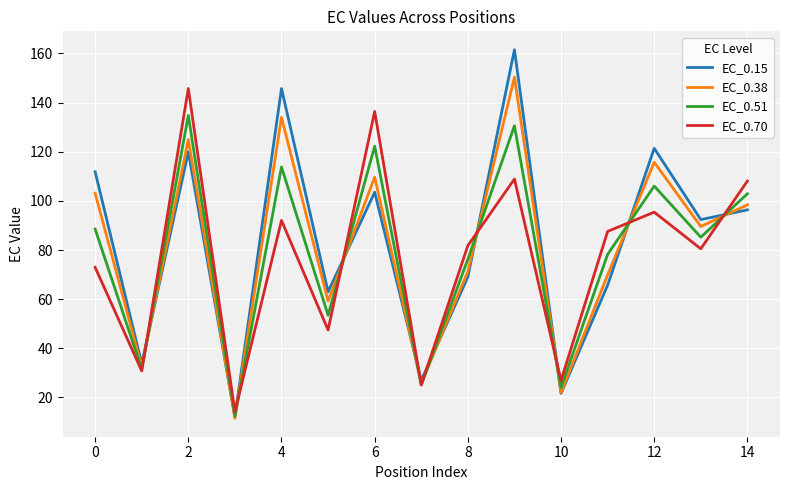

Which series has the widest spread of values?

EC_0.15